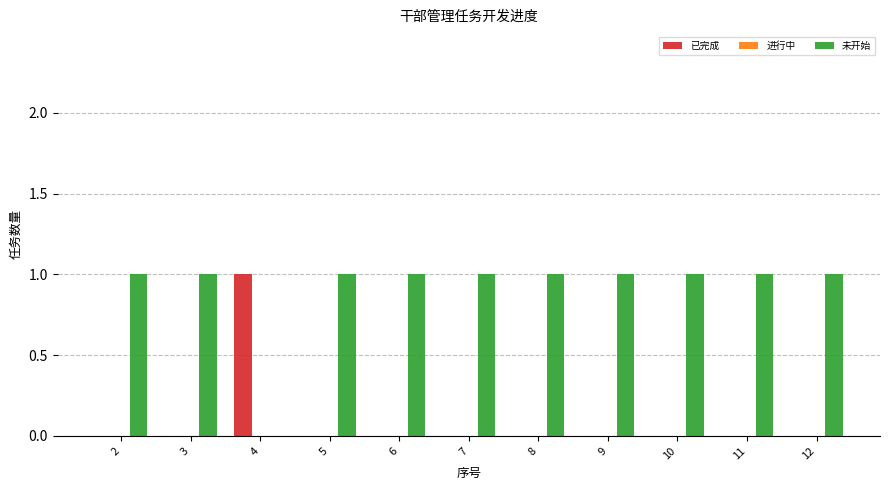

What is the sum of all 未开始 values?

10